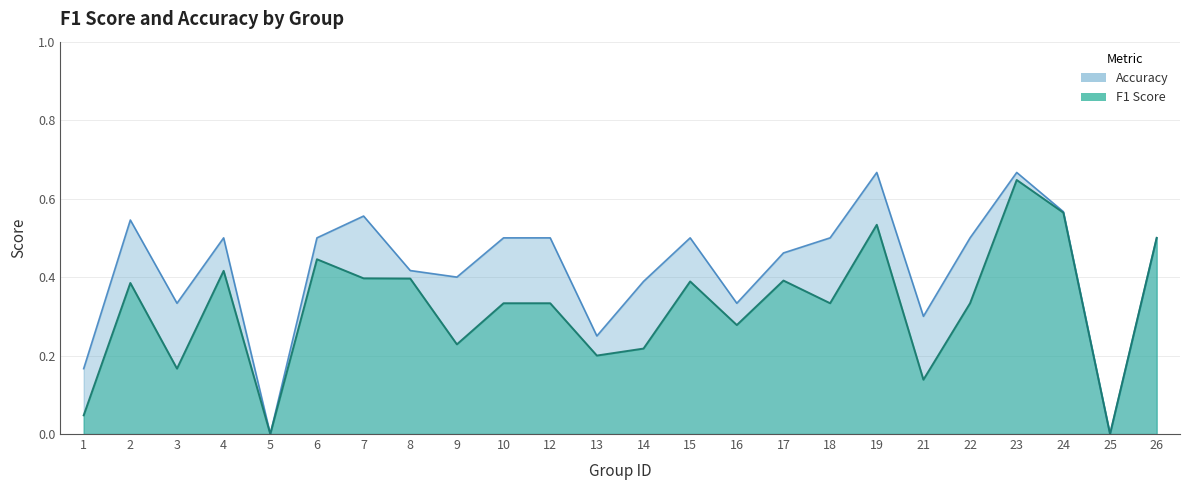

Is it true that f1 equals 0.1 at 9?

False